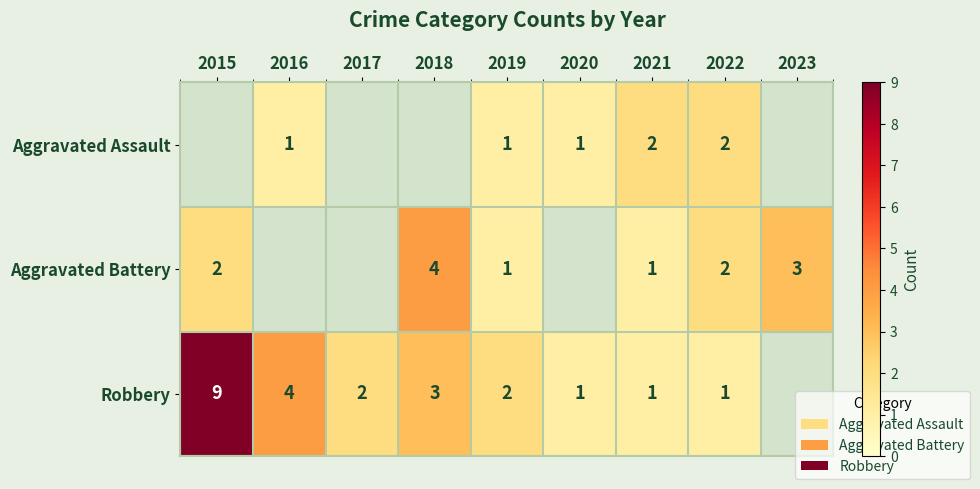

True or false: Aggravated Battery has a value of 2 at 2015.

True